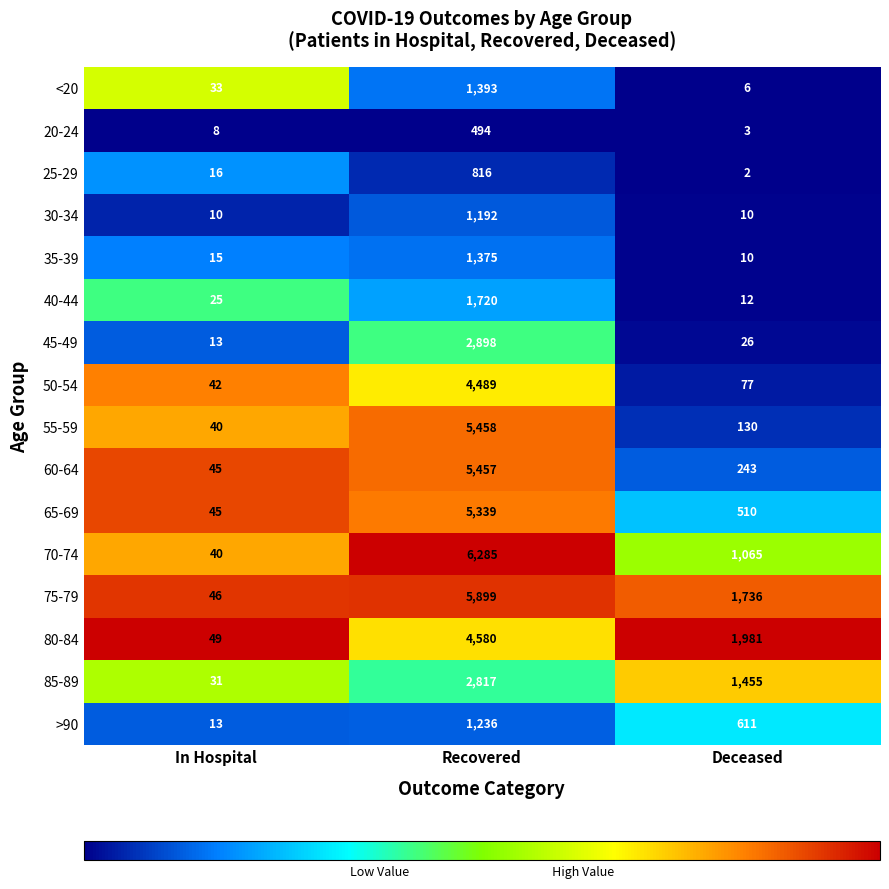

What is the spread (max minus min) of values at In Hospital?

41